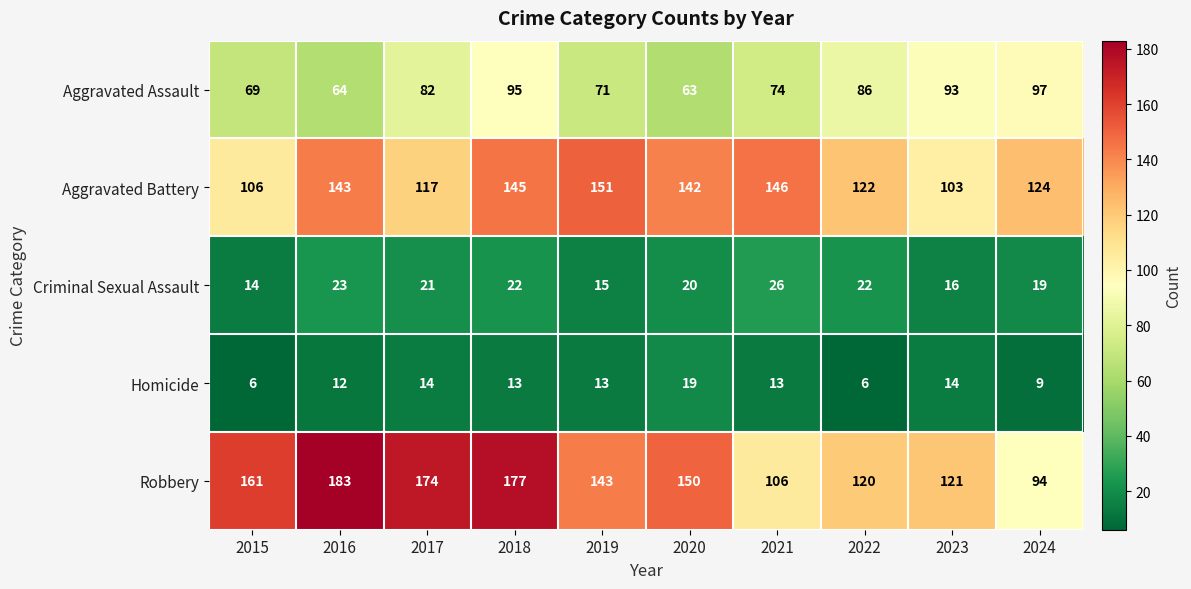

What is the spread (max minus min) of values at 2019?

138